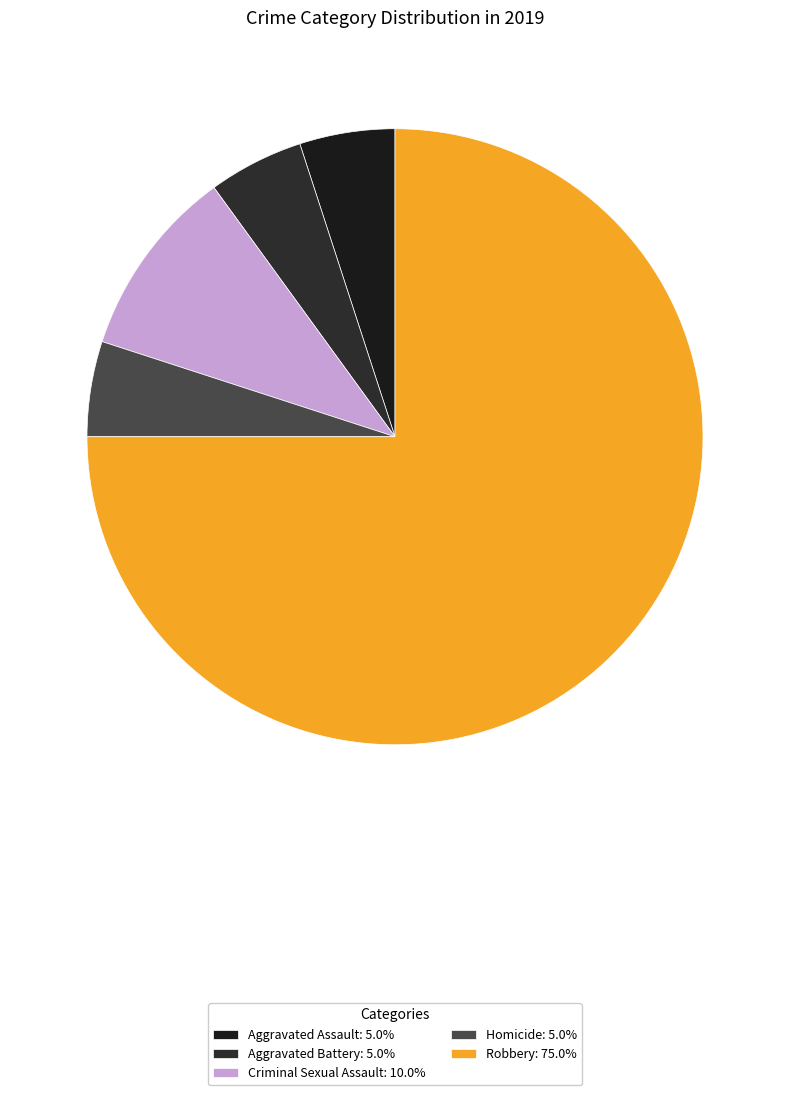

How many segments does this pie chart have?

5